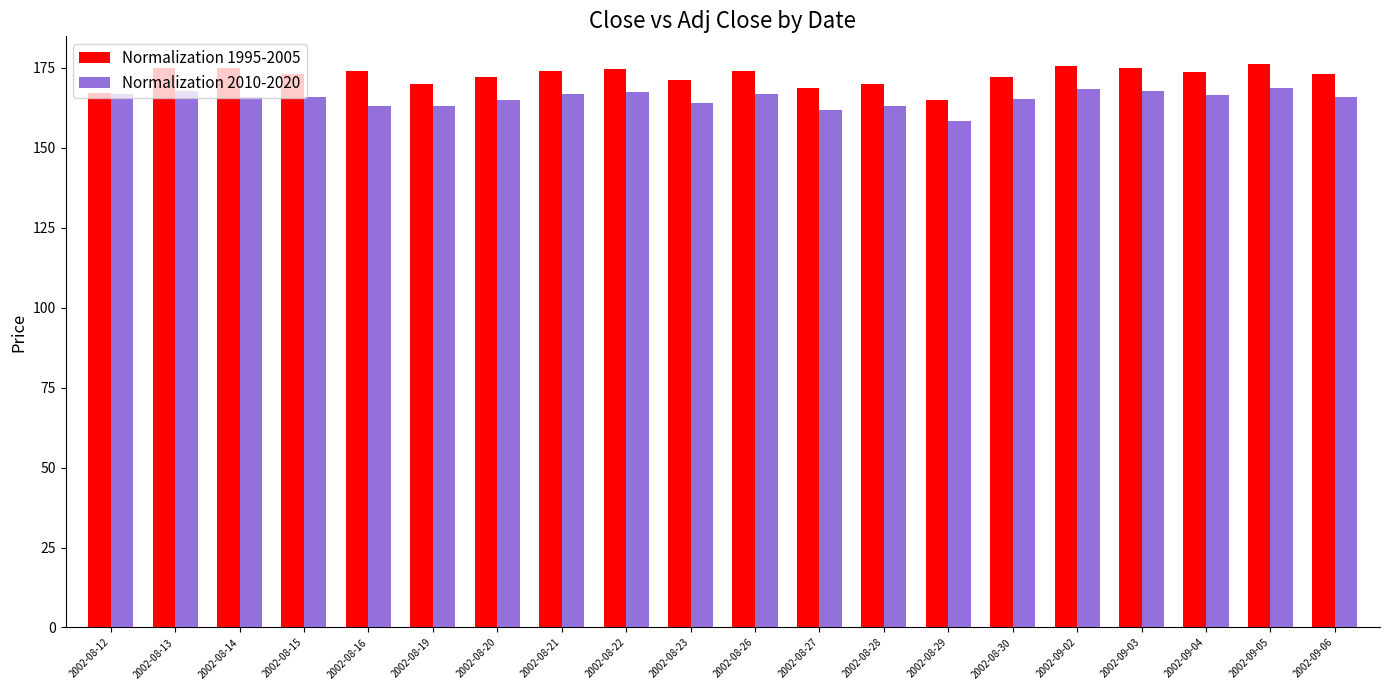

What is the greatest value displayed?

176.0